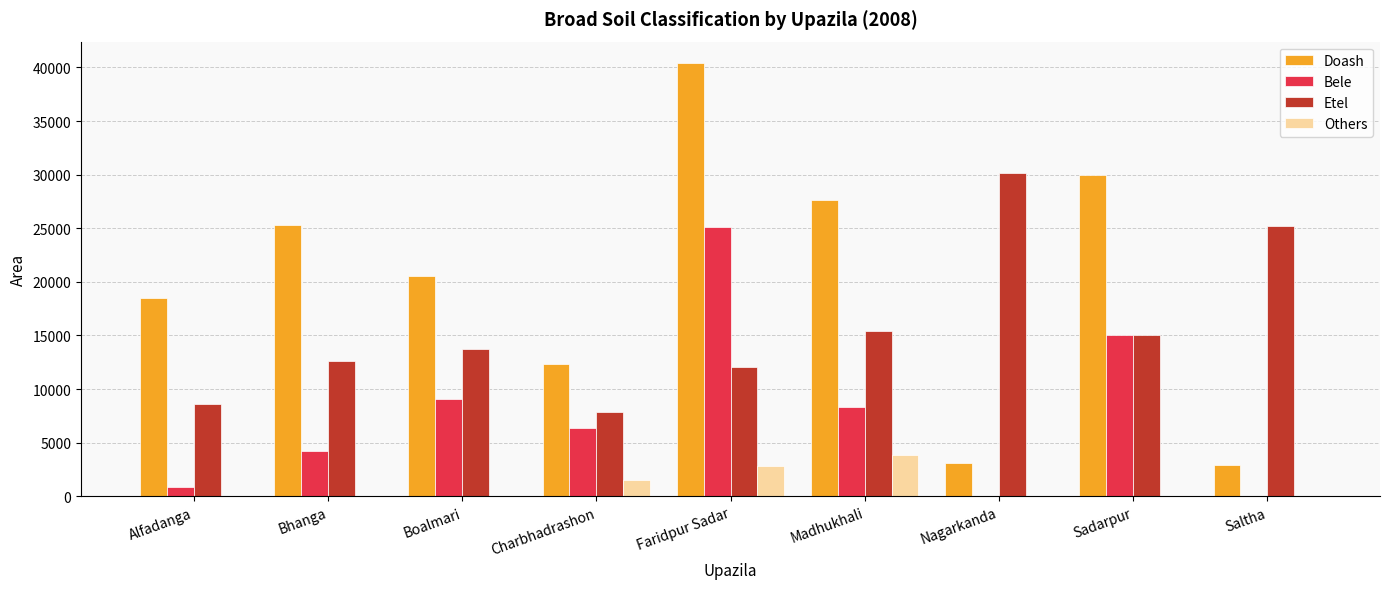

Does the chart contain stacked bars?

No